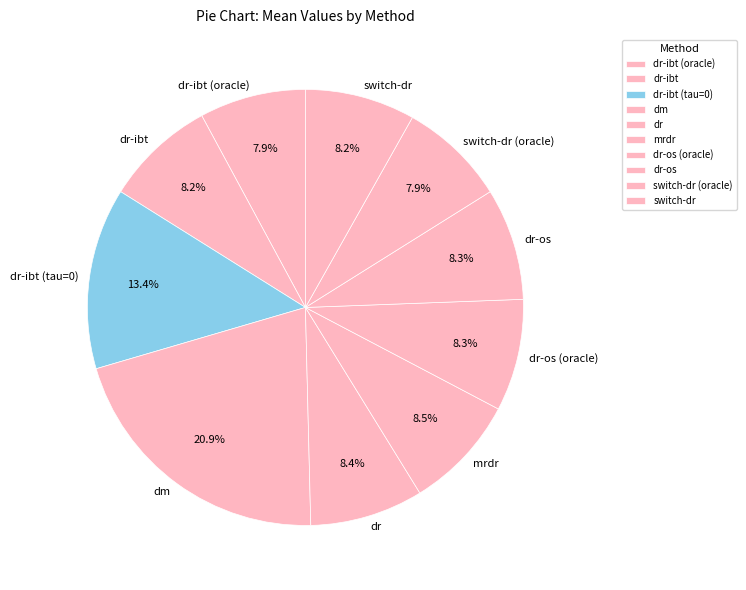

How many segments does this pie chart have?

10